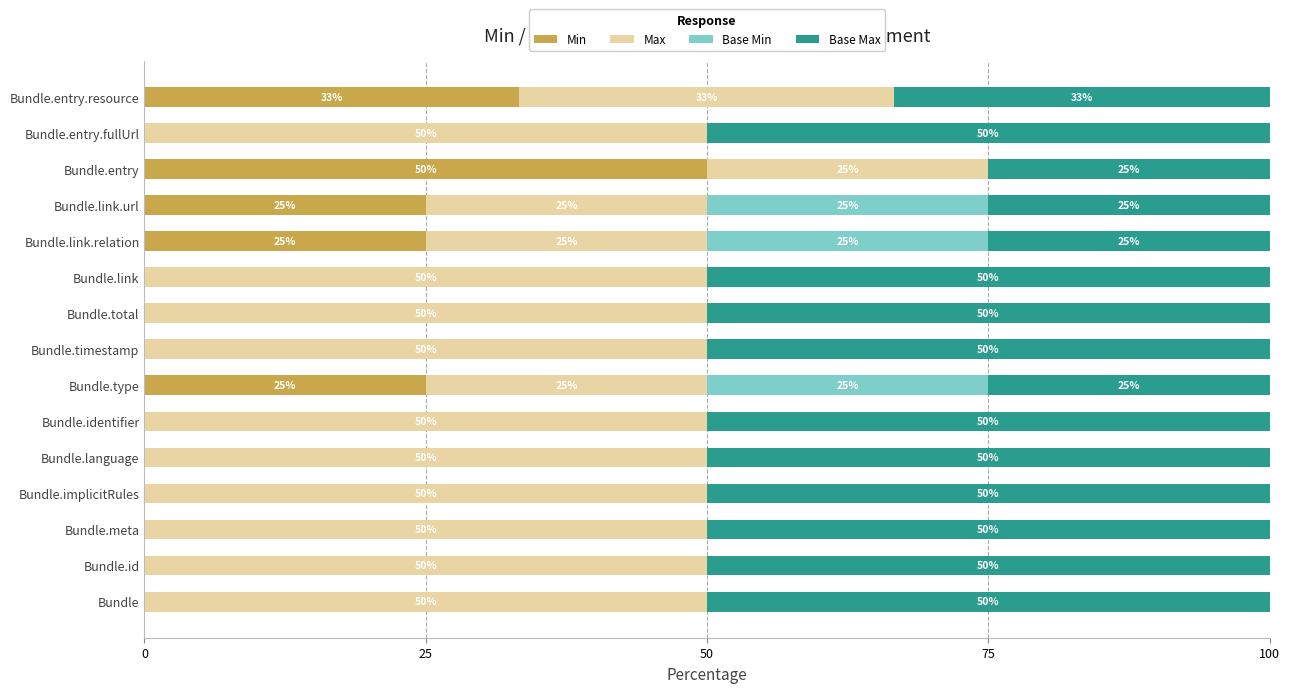

At which label does Min reach its peak?

Bundle.entry